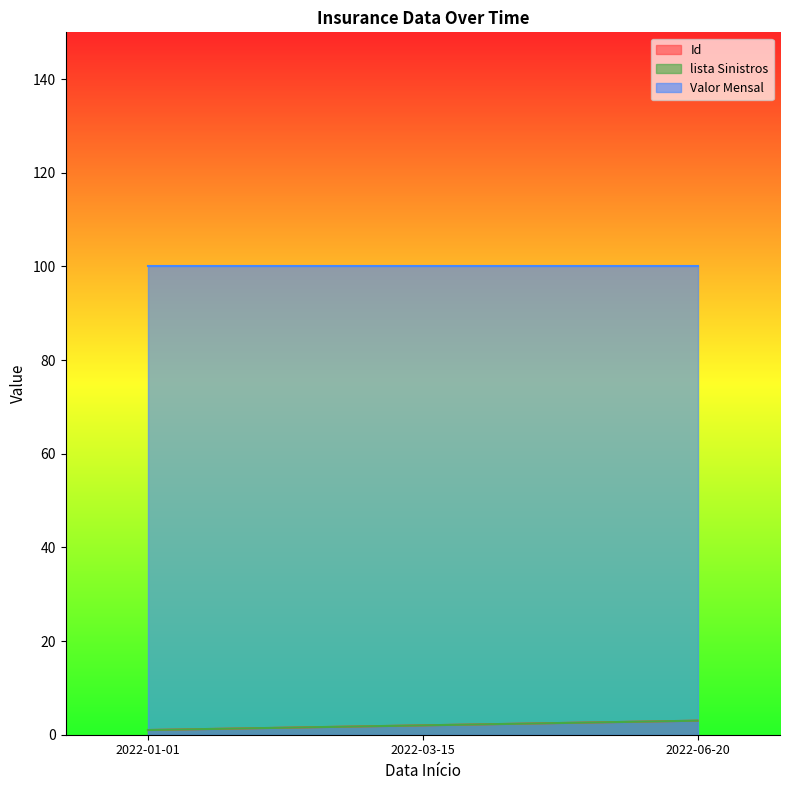

What is the label of the 1st point from the right?

2022-06-20